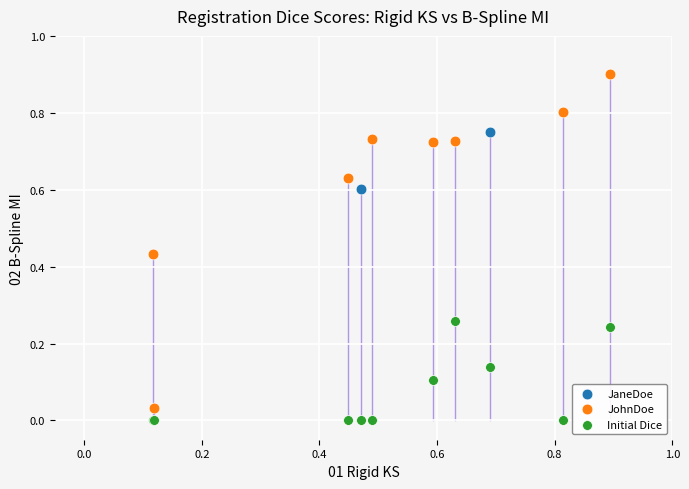

What are all the series names shown in the legend?

JaneDoe, JohnDoe, Initial Dice